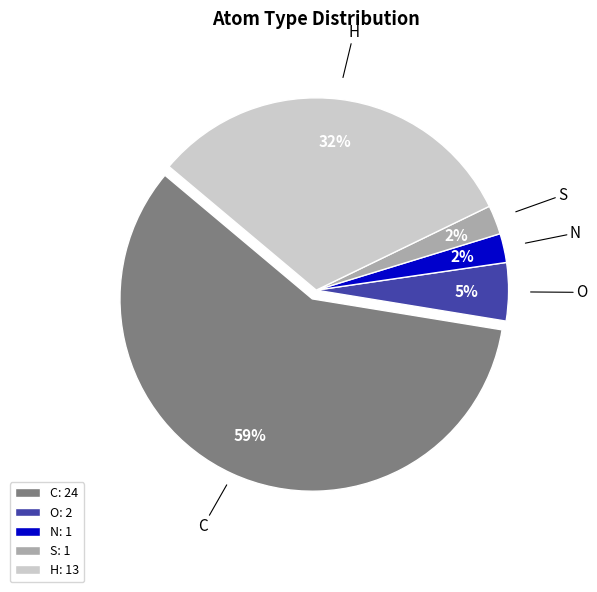

Do N and S together represent more than half of the pie?

No